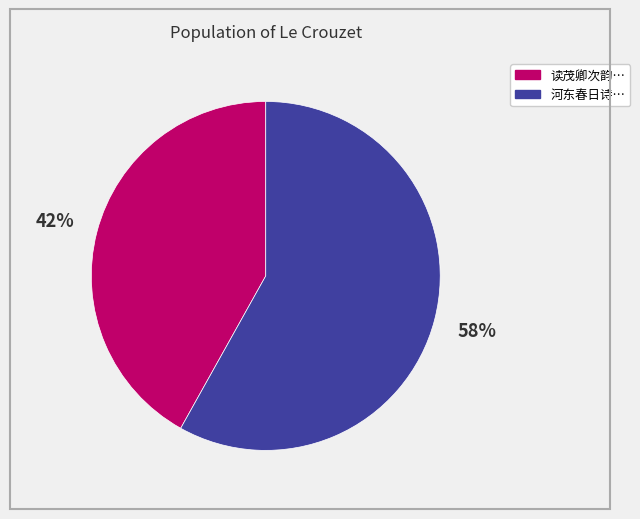

To the nearest percent, what is the difference between the largest and smallest slice percentages?

16%